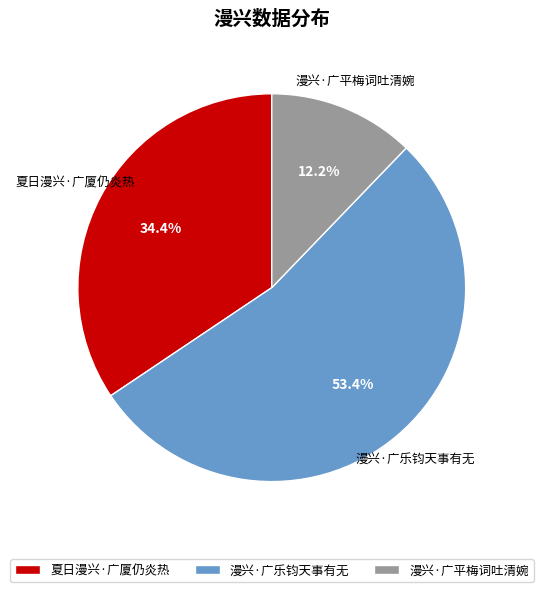

To the nearest percent, what is the difference between the largest and smallest slice percentages?

41%